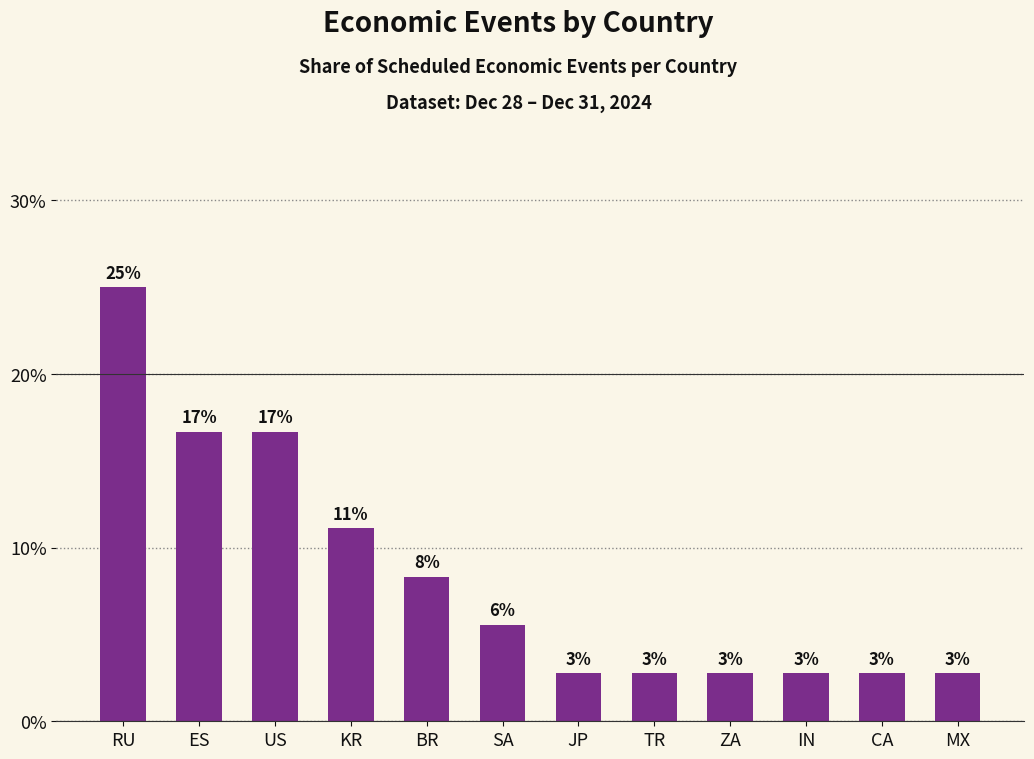

What is the change in value from US to JP?

-13.9